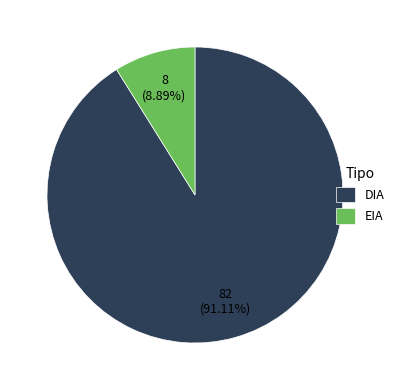

Count the number of slices in the pie.

2